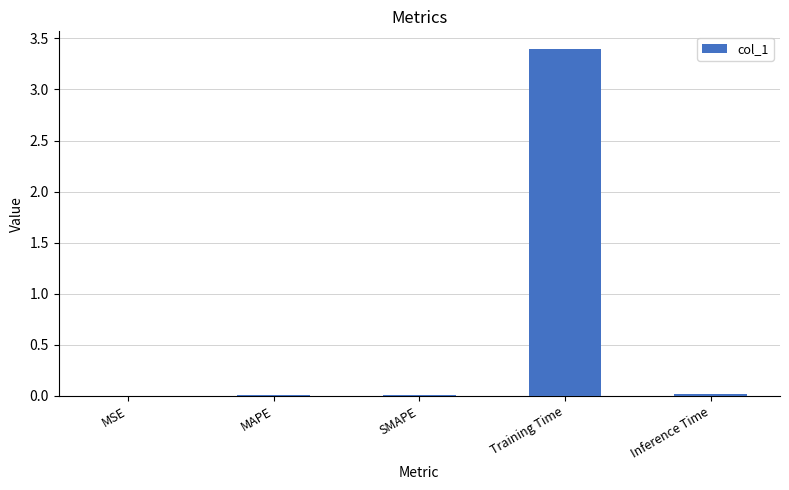

True or false: the data shows 3.4 at Training Time.

True